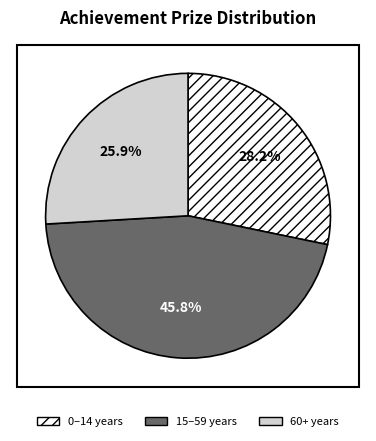

Which category has the smallest portion of the pie?

60+ years